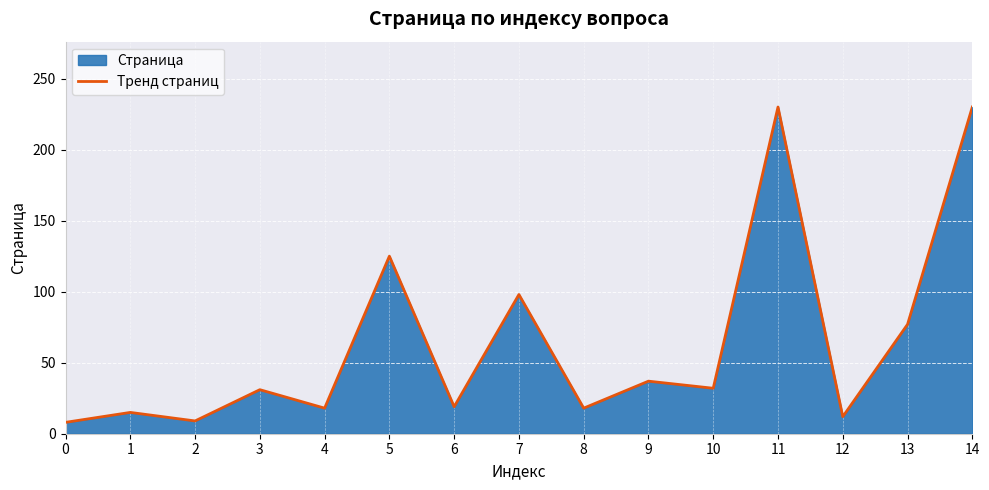

What is the greatest value displayed?

230